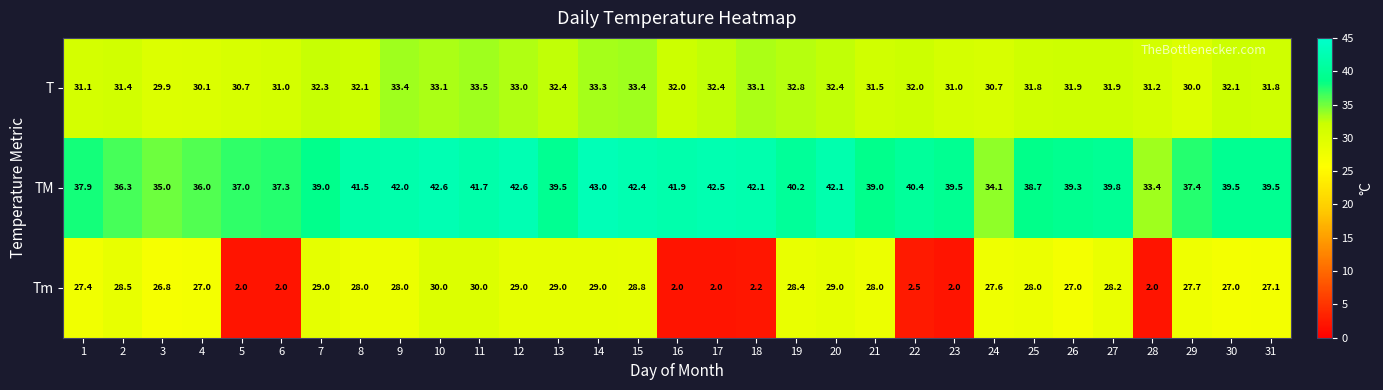

Read the T value at 9.

33.4